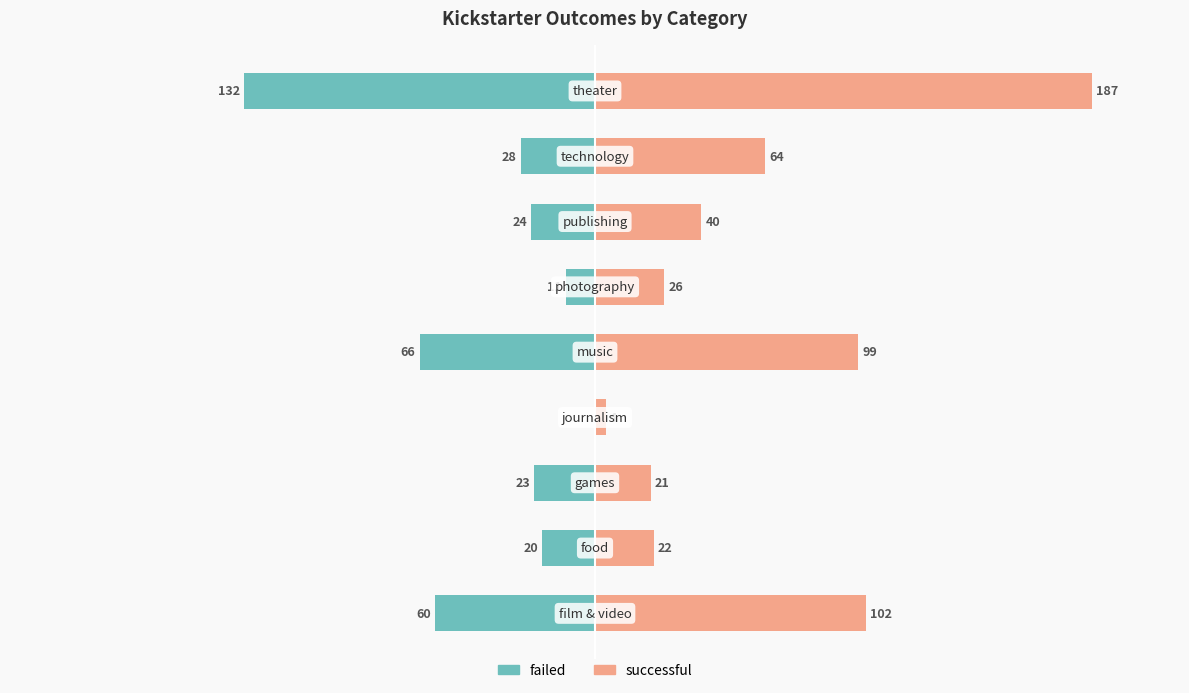

The value of successful at 1 is 37. True or false?

False